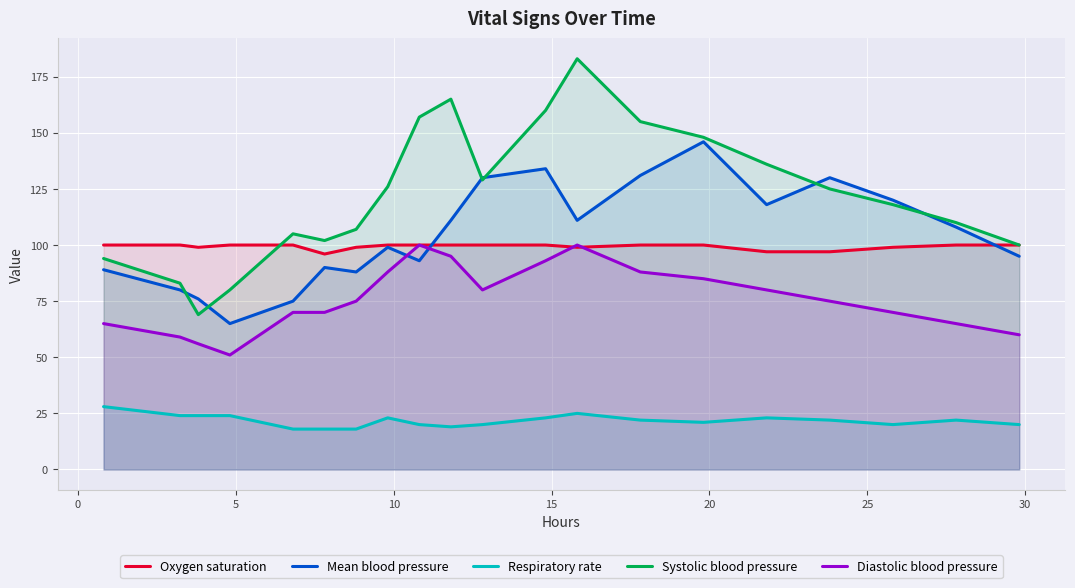

What is the difference between the second highest and minimum values in the Oxygen saturation series?

4